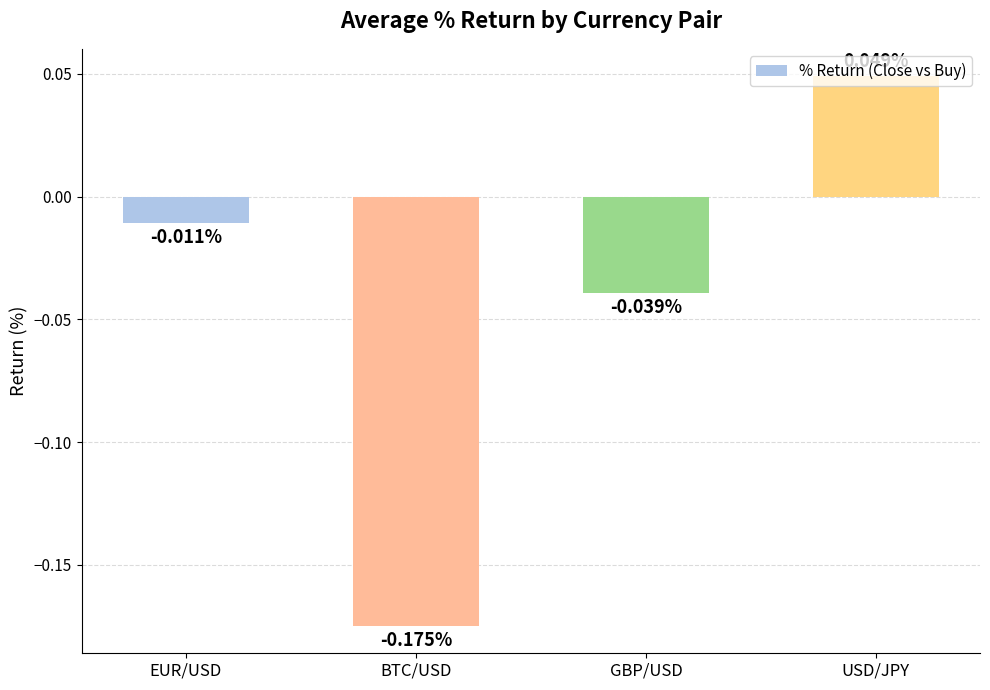

Does the chart contain stacked bars?

No